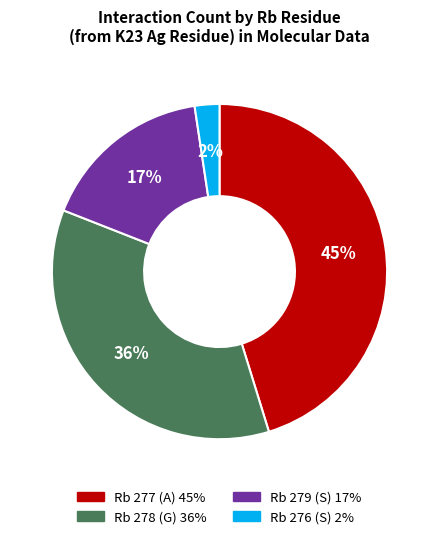

To the nearest percent, what is the difference between the largest and smallest slice percentages?

43%